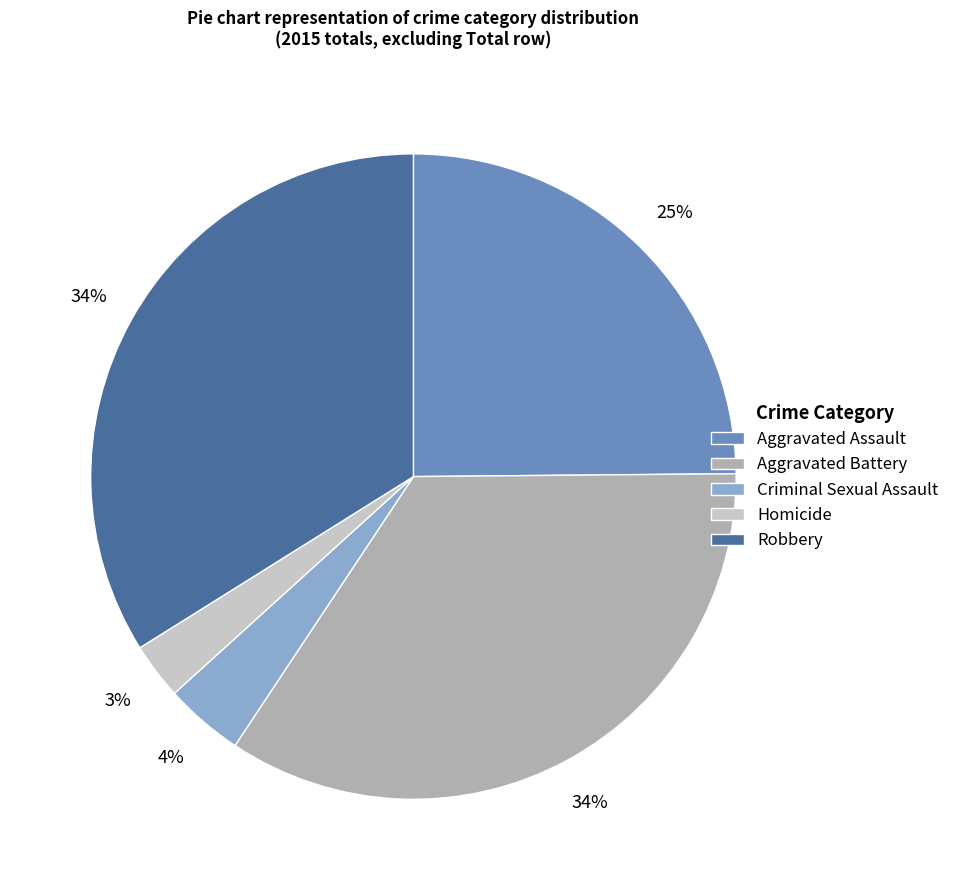

Does Robbery represent more than half of the total?

No